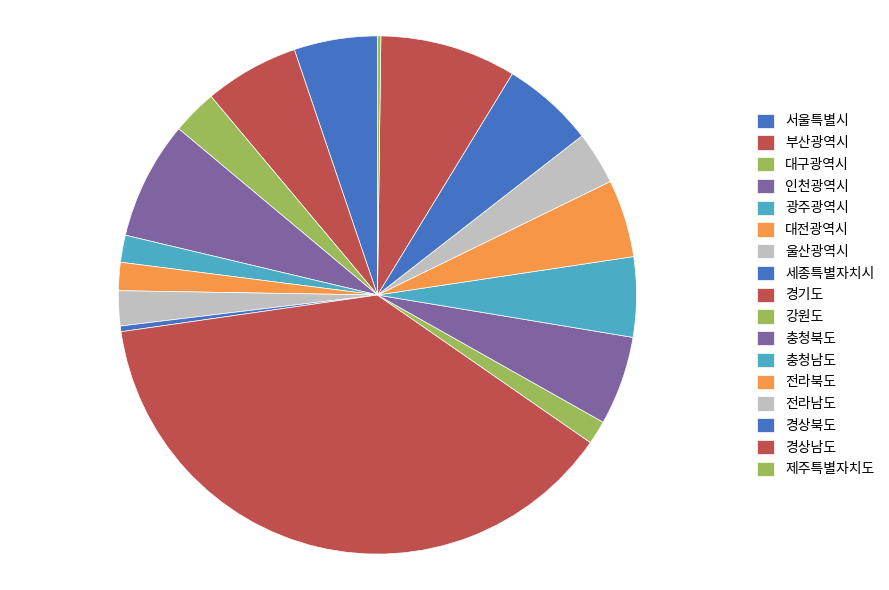

To the nearest percent, what portion does 경기도 represent?

38%